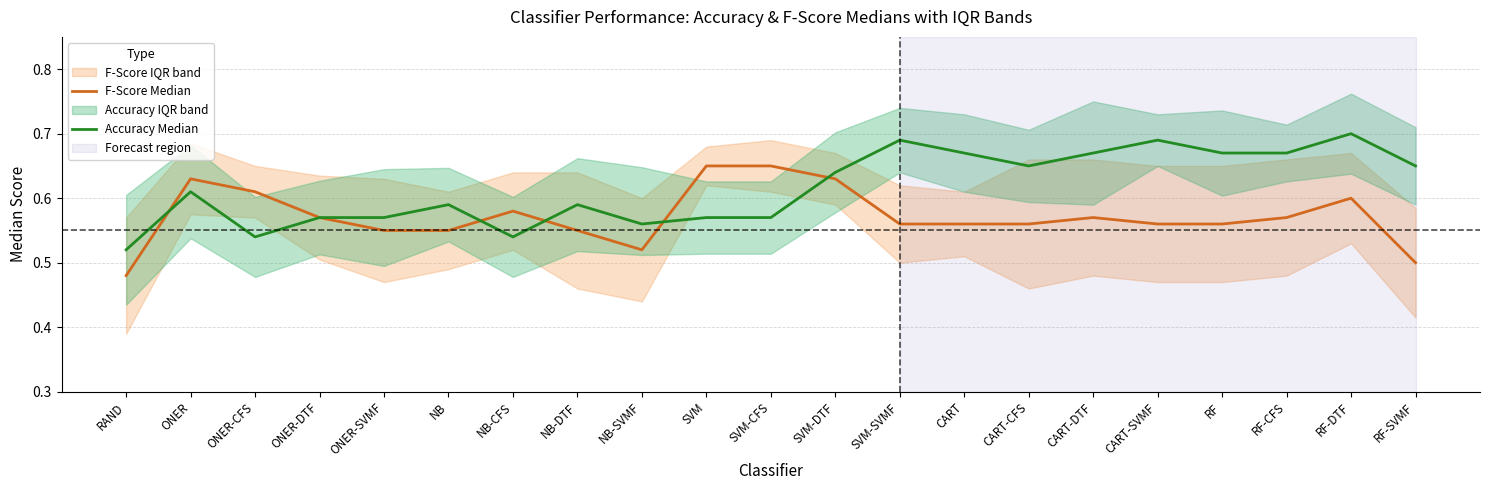

How many lines are shown in the chart?

2